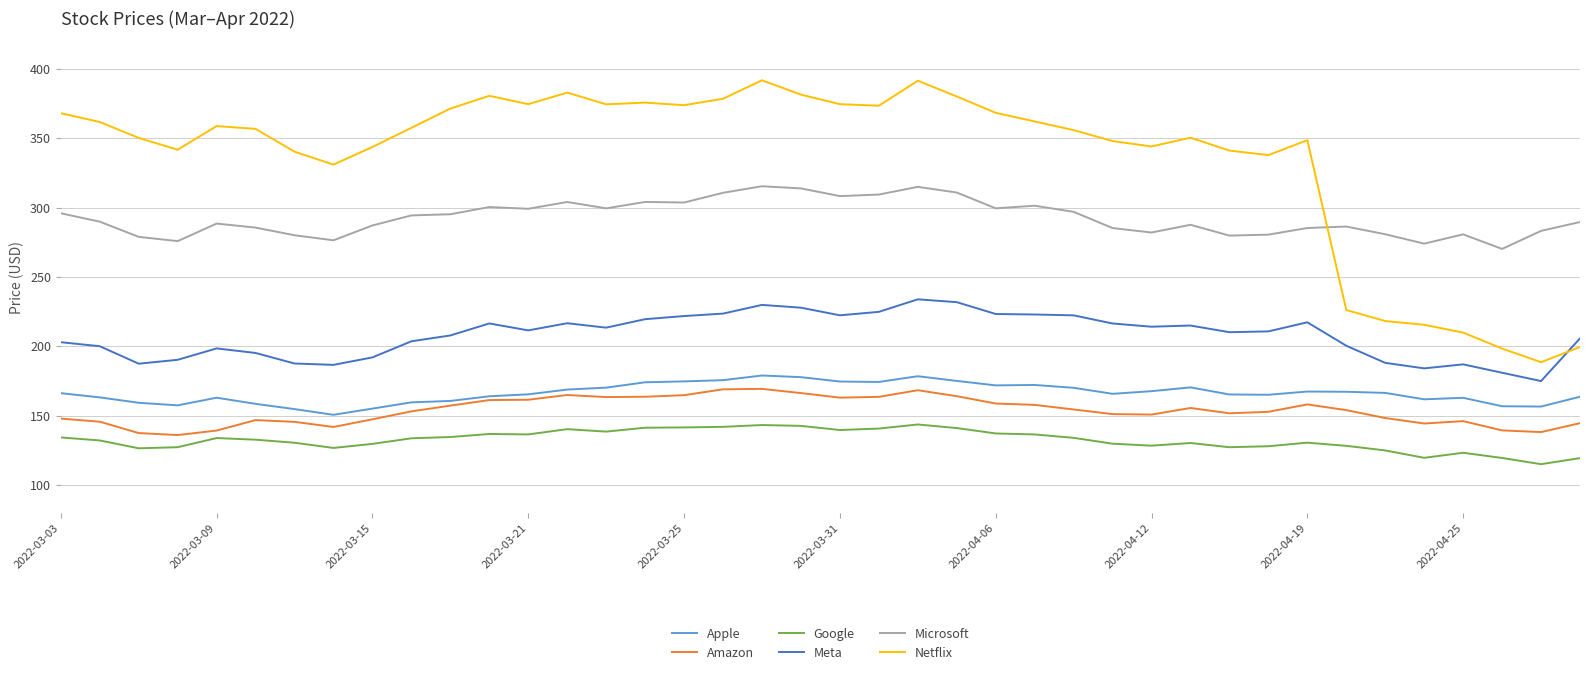

True or false: Amazon and Netflix cross at least once.

False